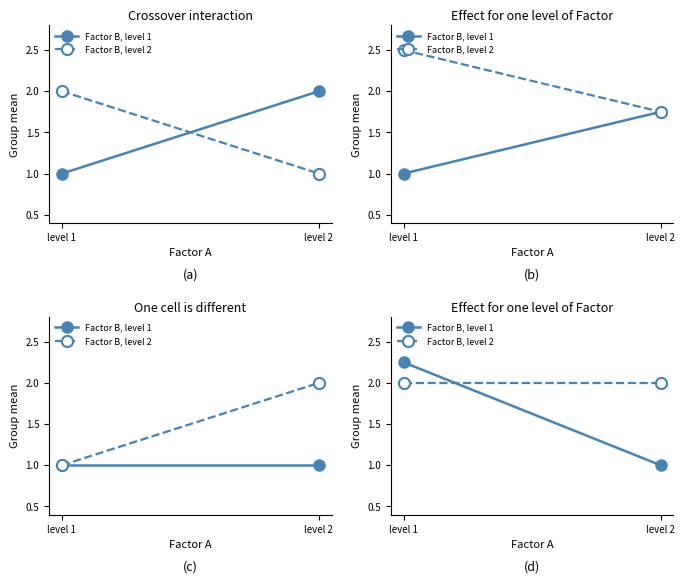

Count the number of data series in this chart.

2